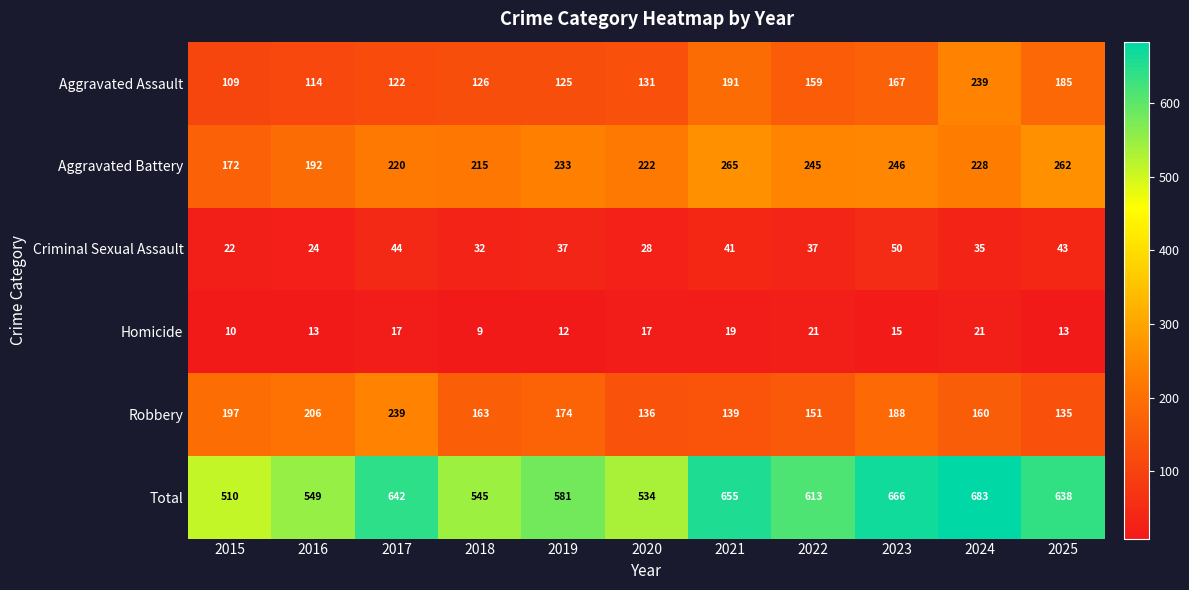

What is the sum of all Robbery values?

1888